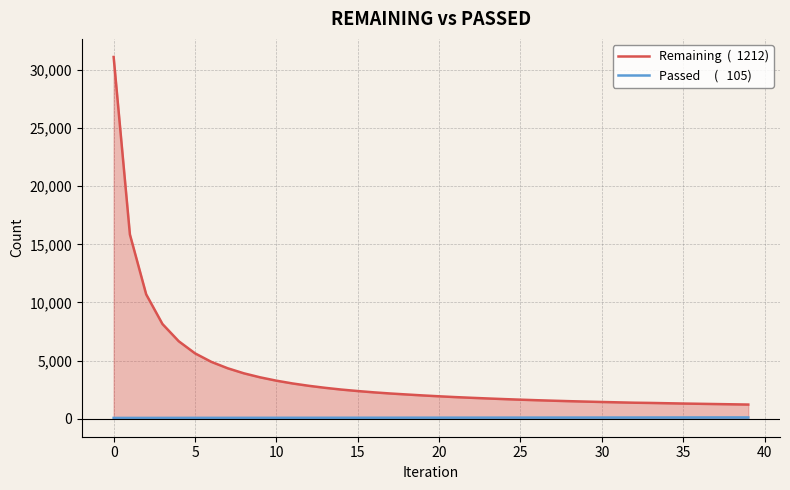

At which category is the sum across all series the highest?

0